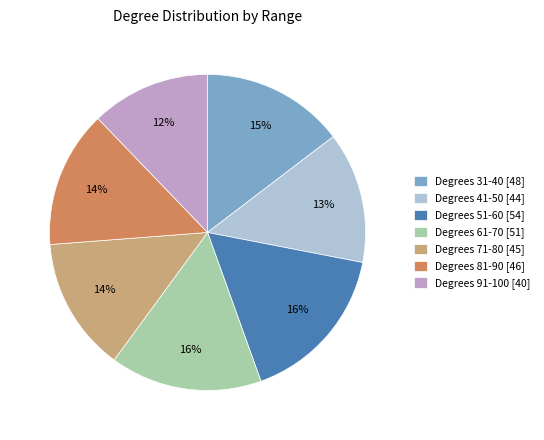

To the nearest percent, what is the difference between the largest and smallest slice percentages?

4%